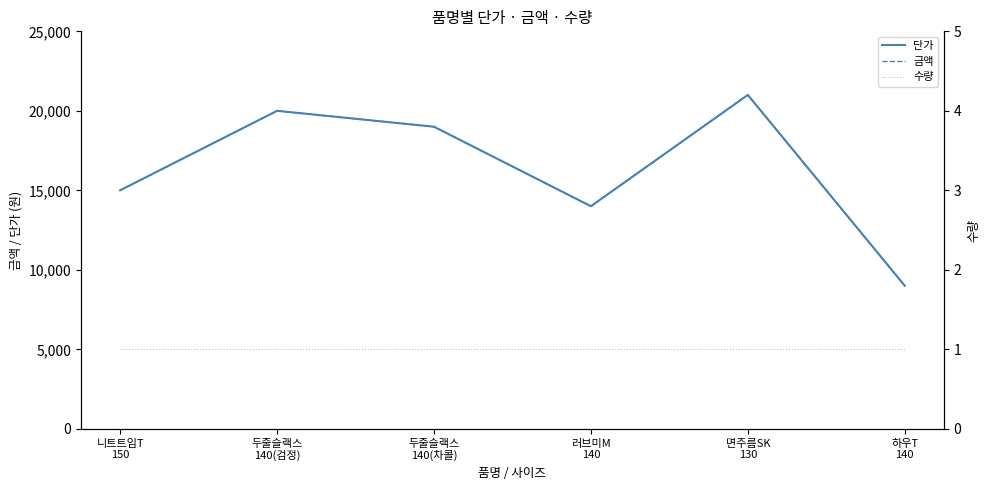

What is the label of the 1st point from the right?

하우T
140